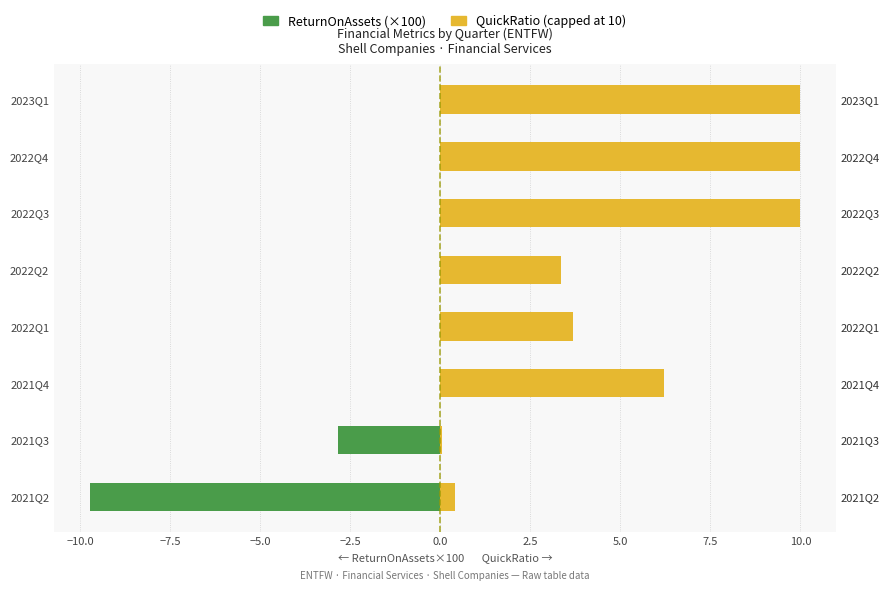

Which series has the largest total across all categories?

QuickRatio (capped)